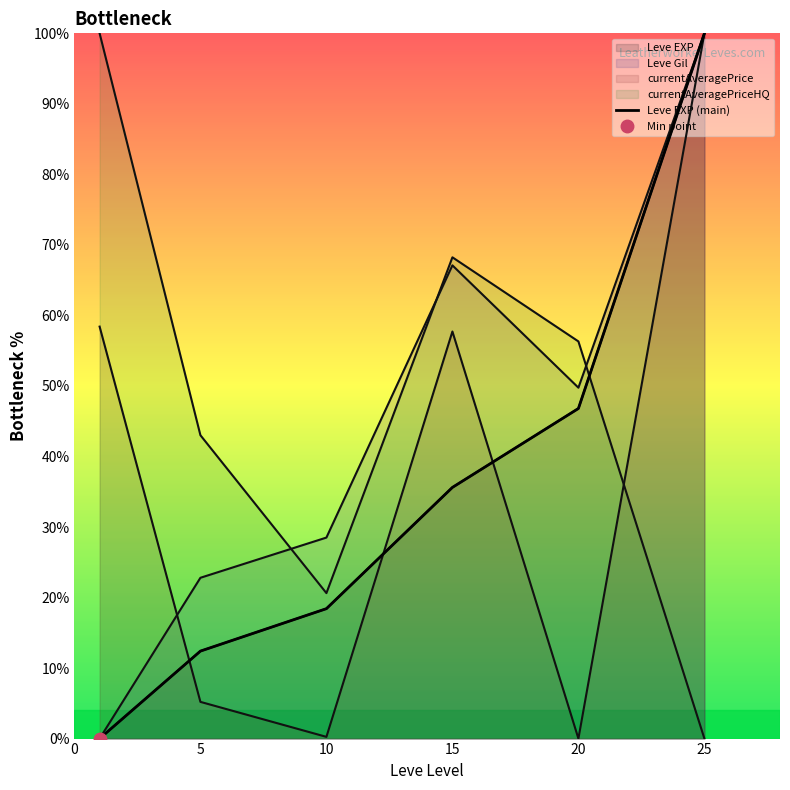

Where does the data first go above 35?

15